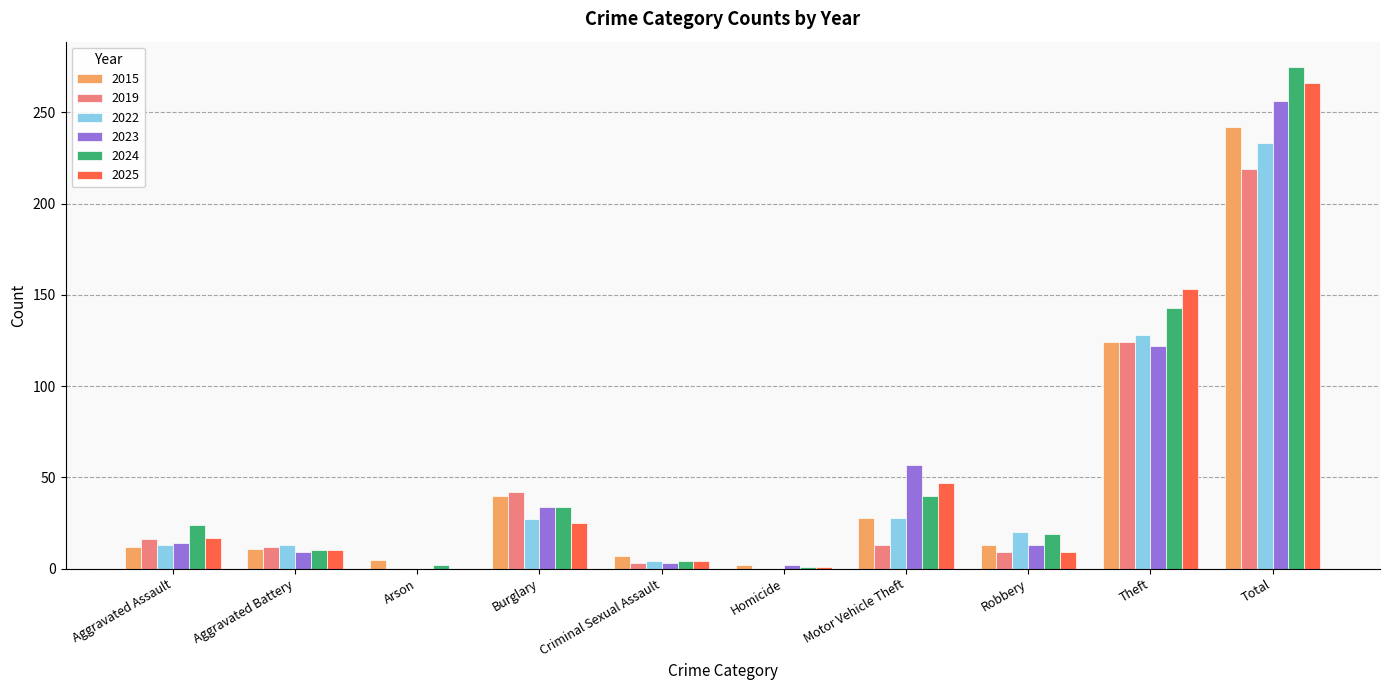

How many distinct data groups are displayed?

6